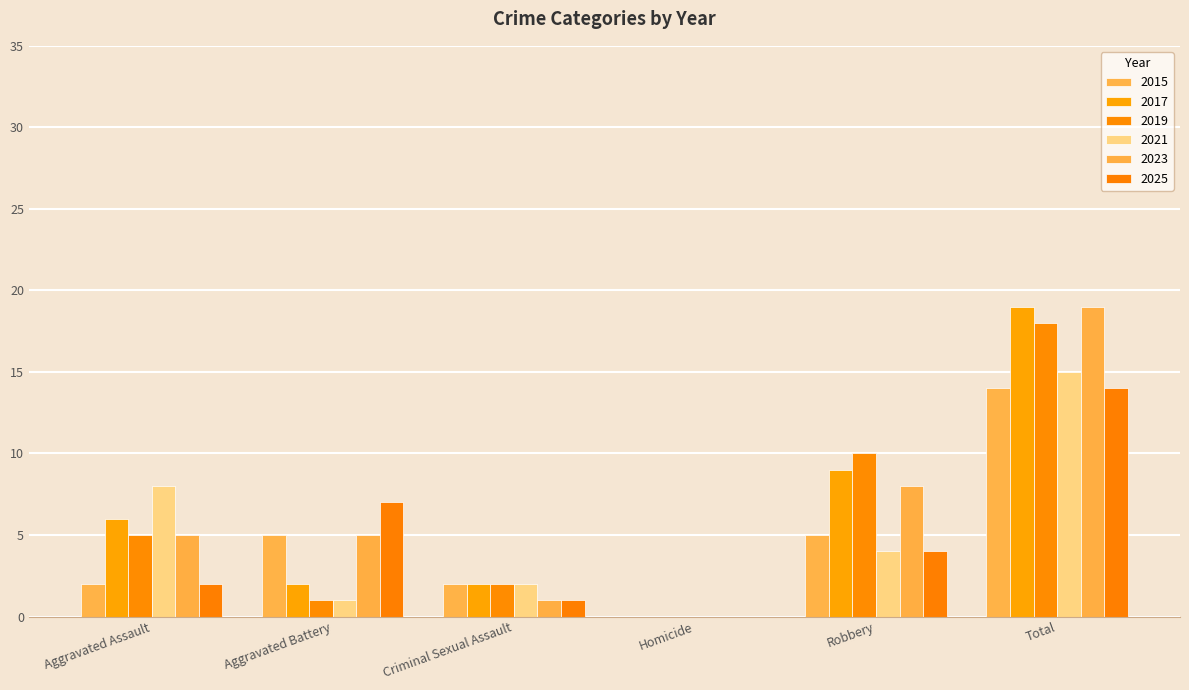

Which series has the widest spread of values?

2017